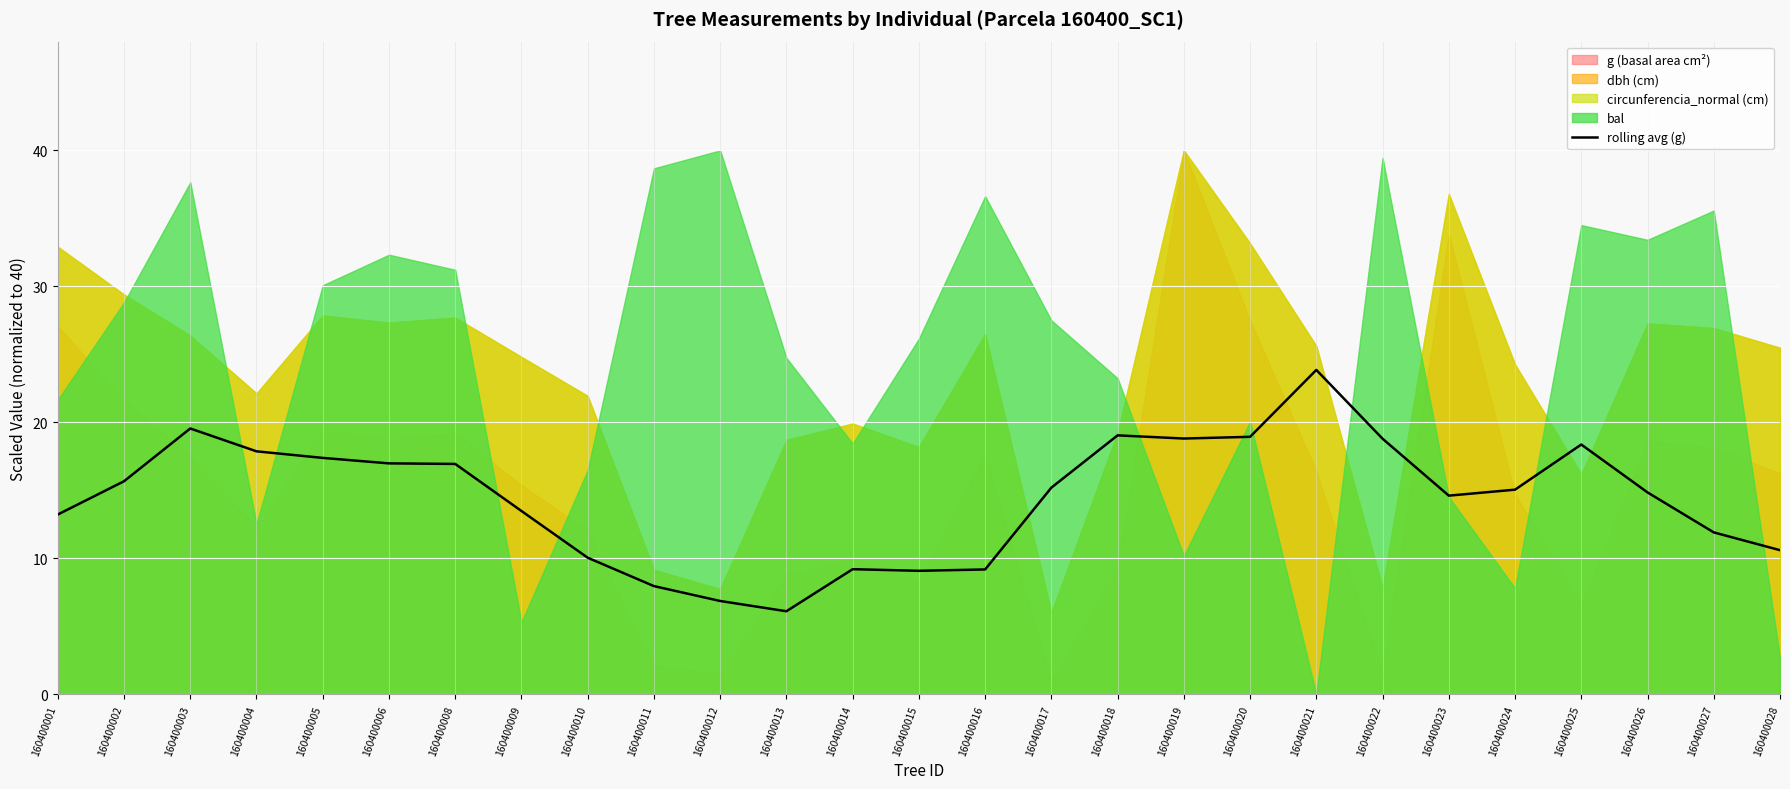

At which label does the data first exceed 15?

160400002